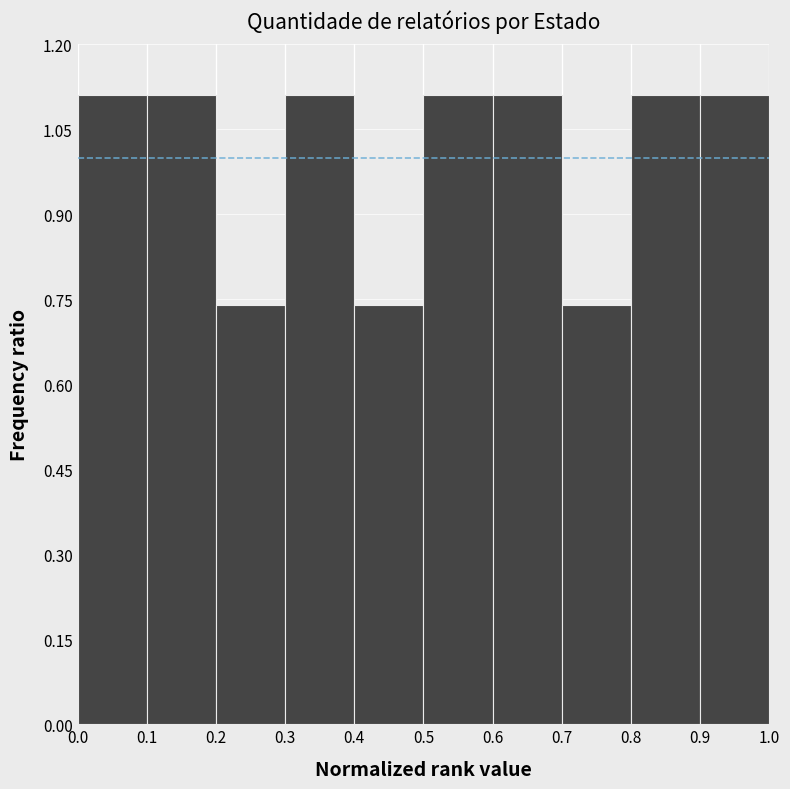

Reading left to right, transcribe this chart: for each bar, give the range it covers on the x-axis and its height. The values are not printed on the chart, so give them approximately, as read against the axis.

0.0 to 0.1: 1.12
0.1 to 0.2: 1.12
0.2 to 0.3: 0.74
0.3 to 0.4: 1.12
0.4 to 0.5: 0.74
0.5 to 0.6: 1.12
0.6 to 0.7: 1.12
0.7 to 0.8: 0.74
0.8 to 0.9: 1.12
0.9 to 1.0: 1.12